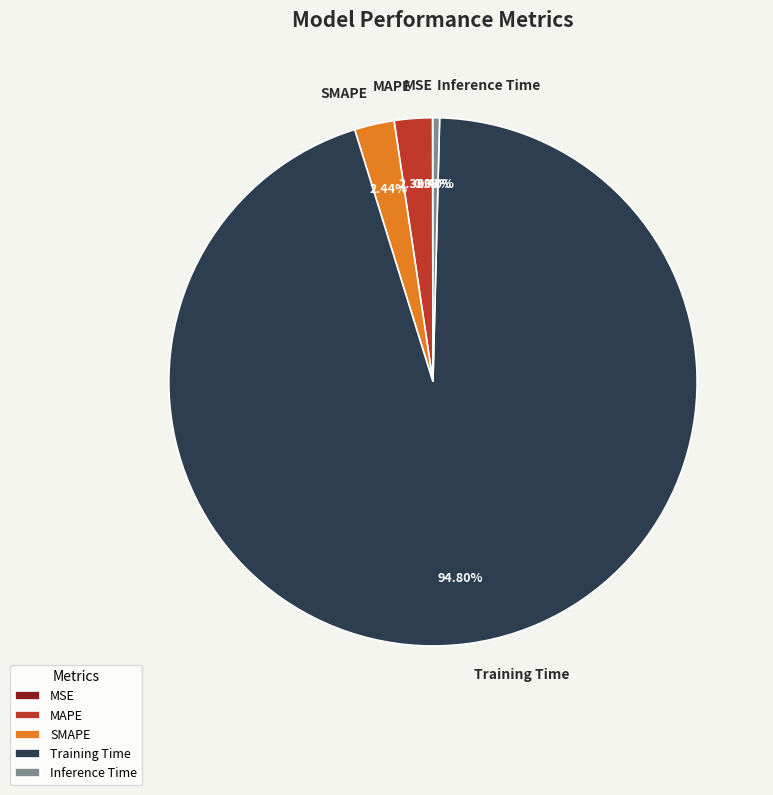

What percentage is the MAPE slice, to the nearest percent?

2%